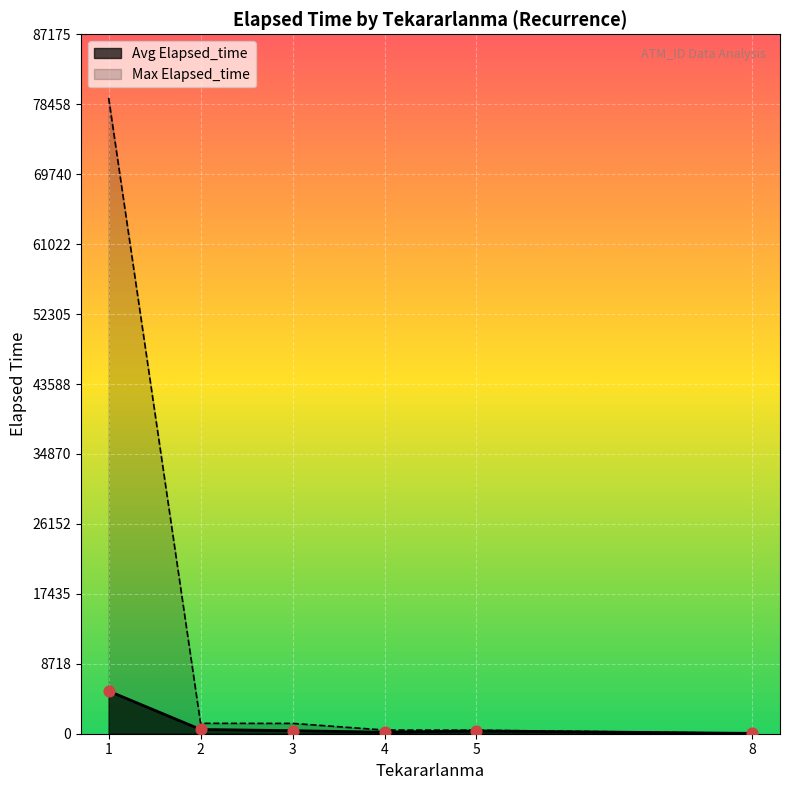

Which has a higher value, 1 or 1?

1